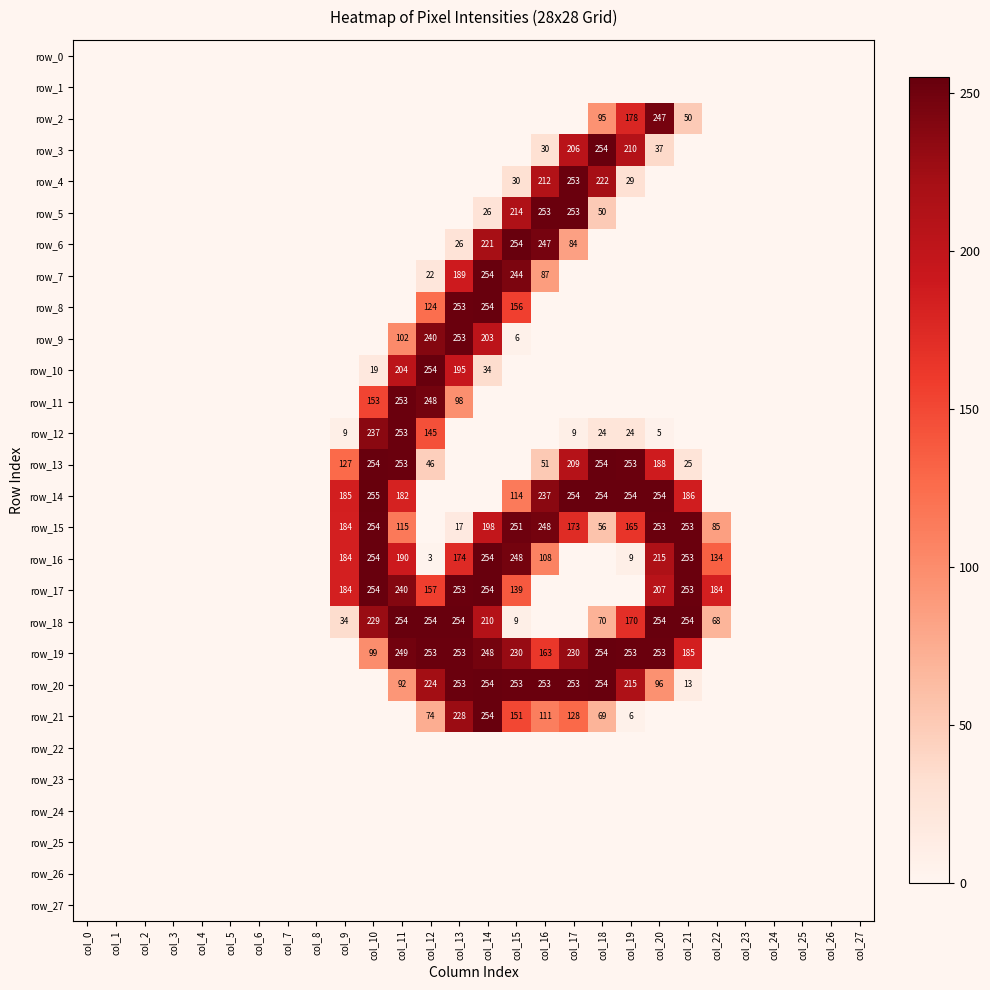

Between col_17 and col_22, which is larger?

col_17